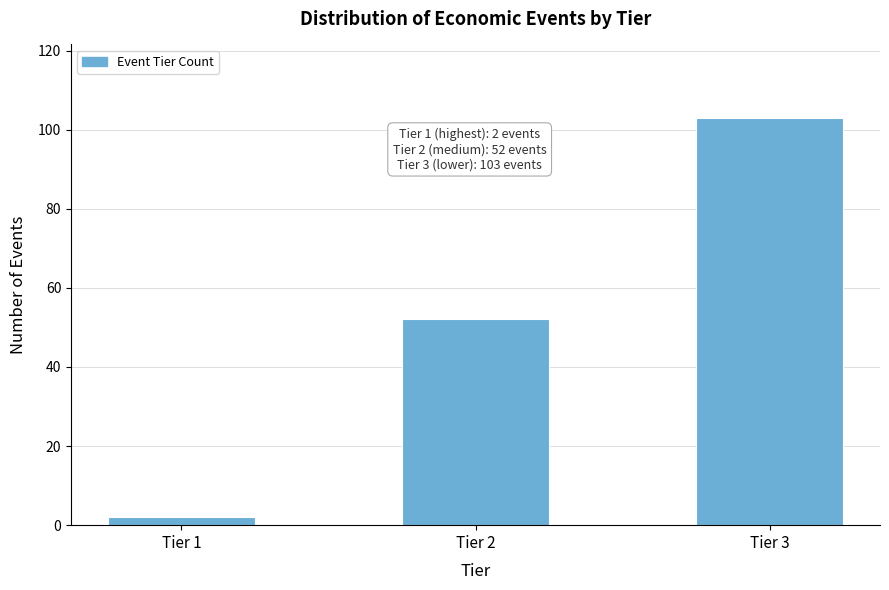

Reading left to right, list all the values displayed in this chart.

Tier 1=2	Tier 2=52	Tier 3=103